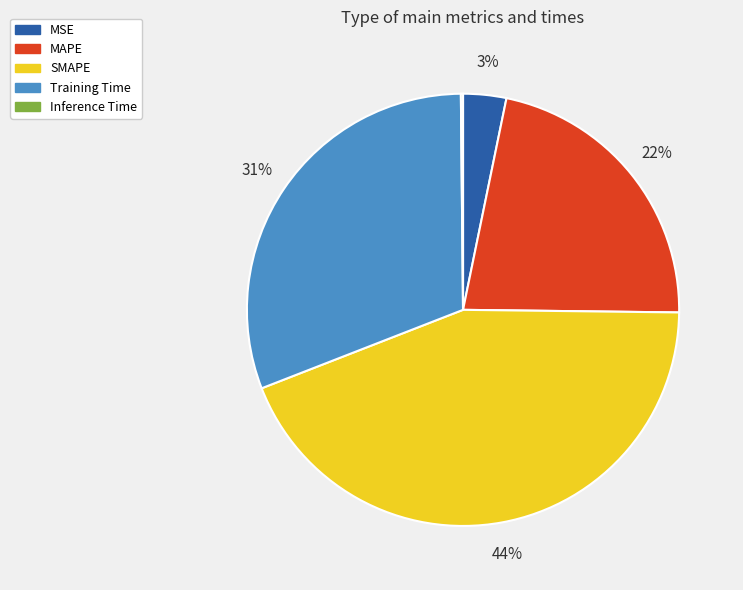

To the nearest percent, what is the average slice percentage?

20%